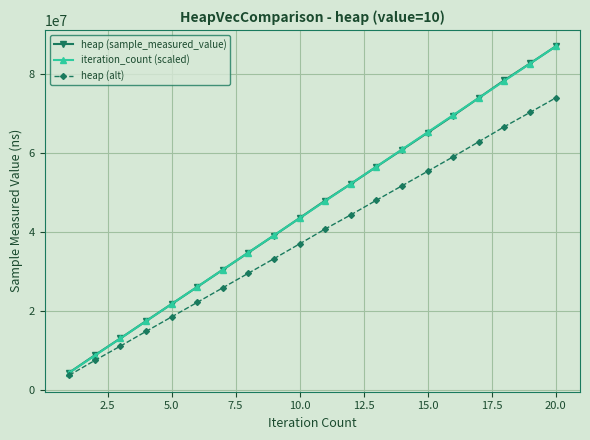

True or false: heap (alt) has more than 1 points higher than both neighbors.

False